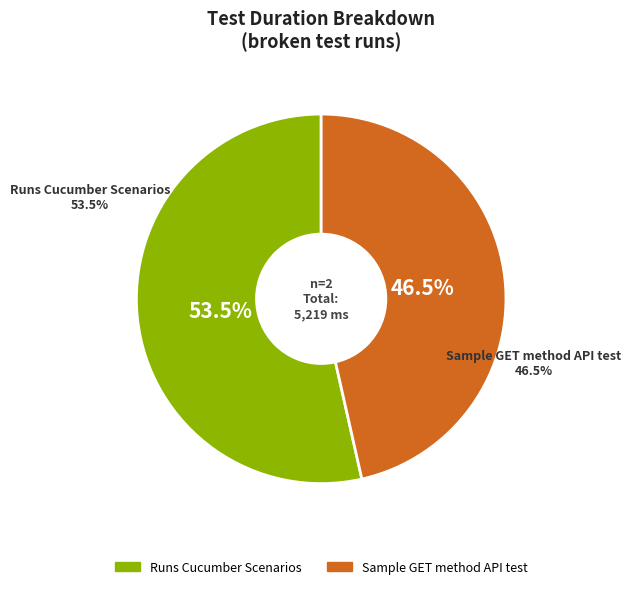

Do Sample GET method API test and Runs Cucumber Scenarios together represent more than half of the pie?

Yes